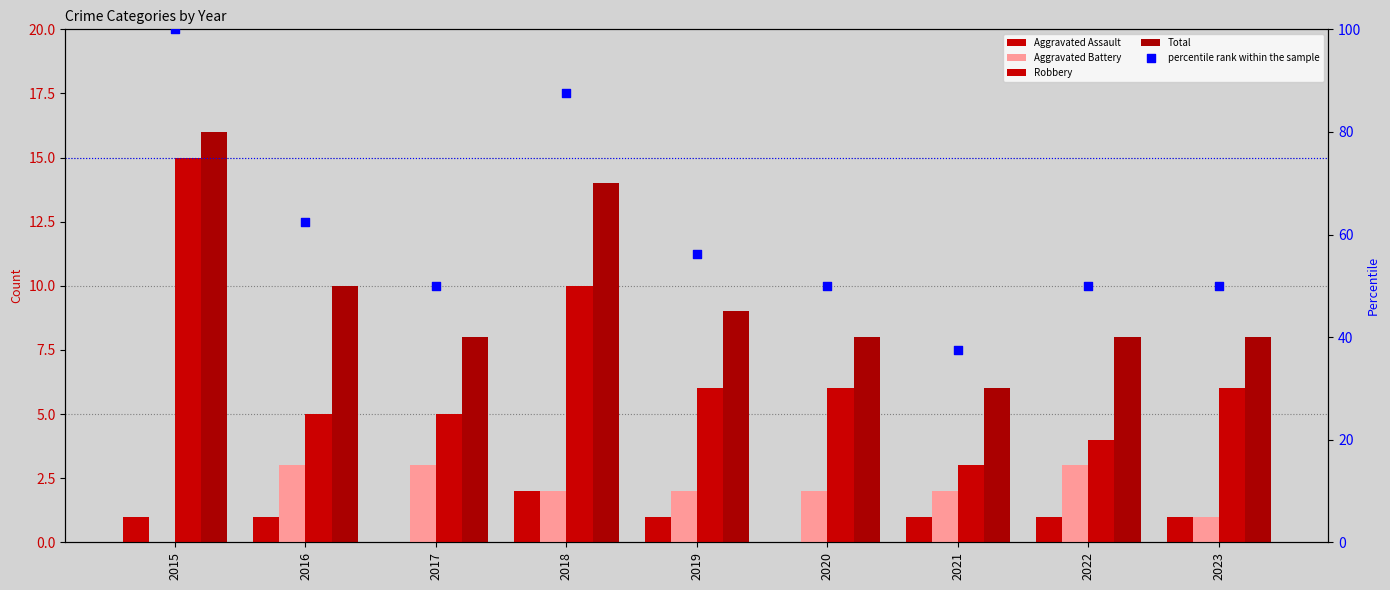

At how many categories does at least one series exceed 2?

9